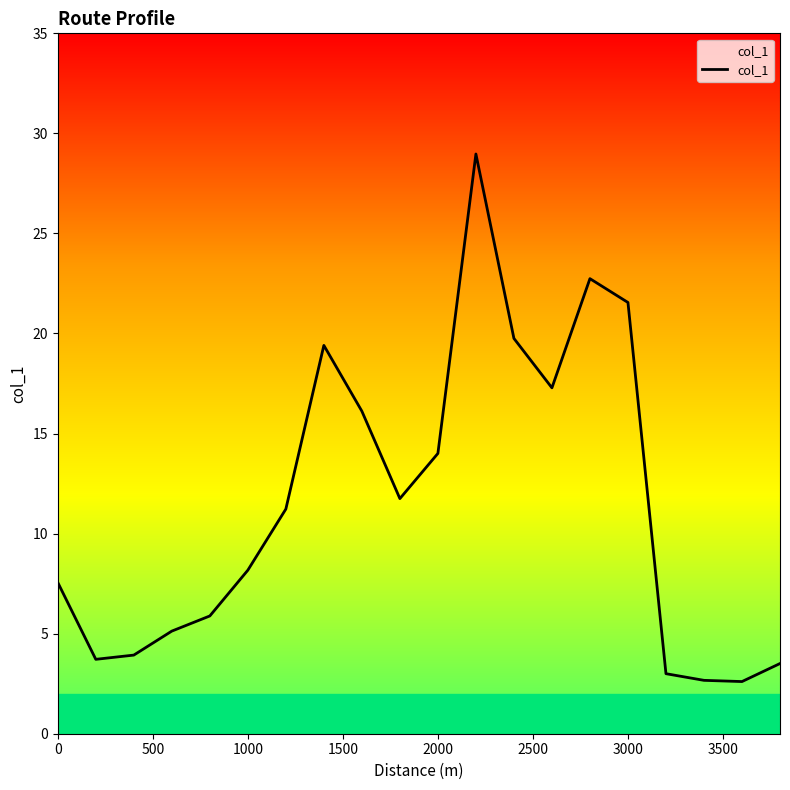

What is the minimum value shown in the chart?

2.6